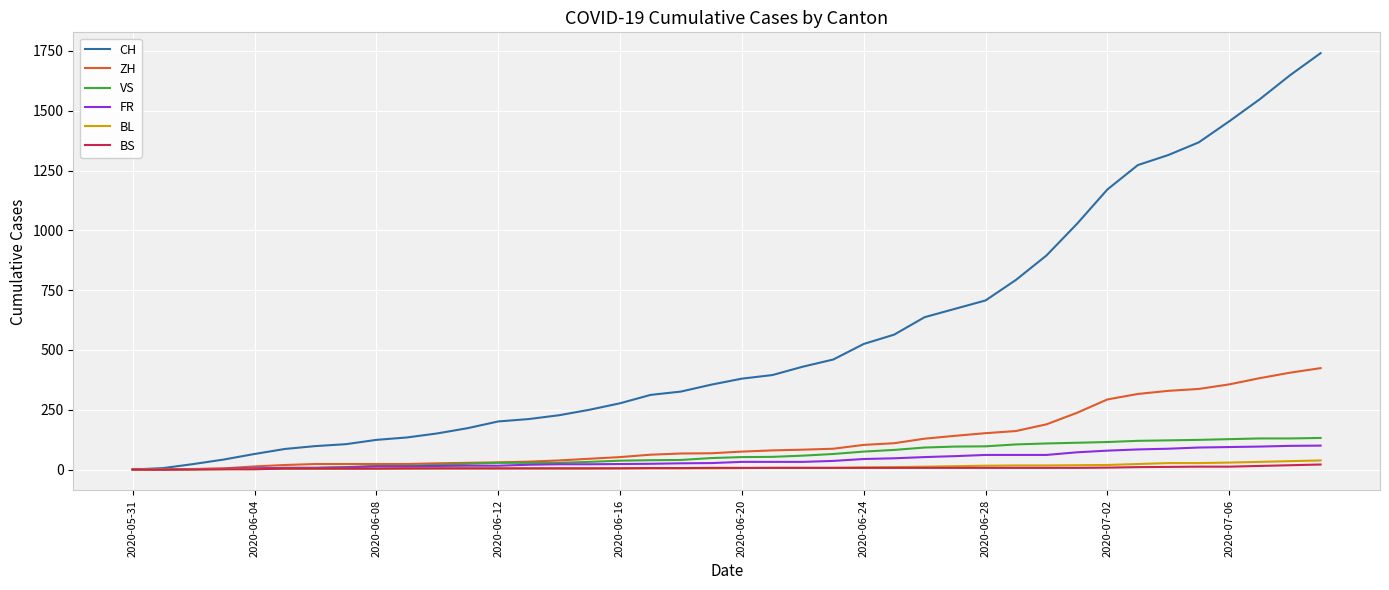

Which series has the largest total across all categories?

CH